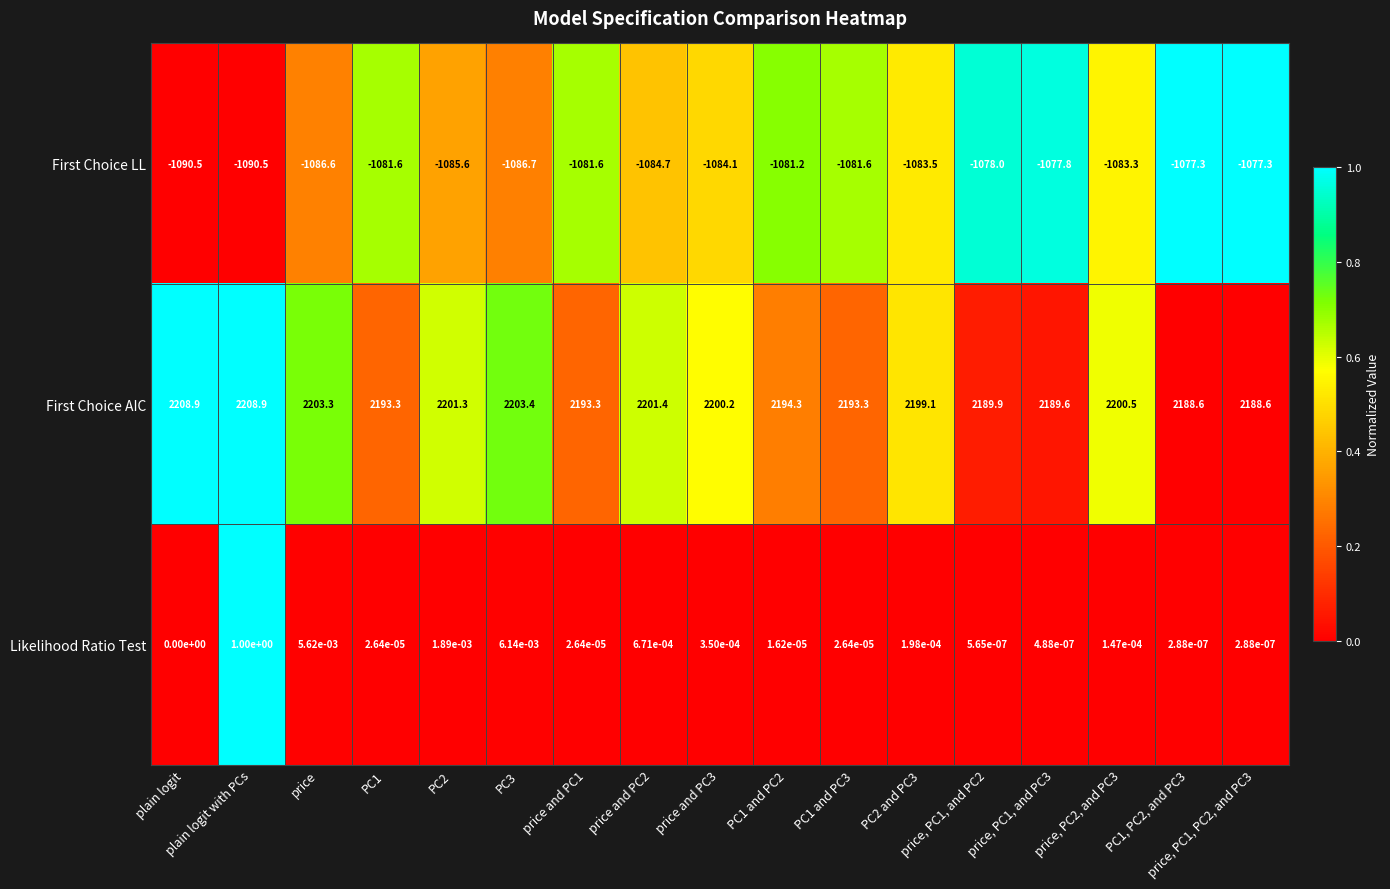

At how many categories does at least one series exceed 0?

17